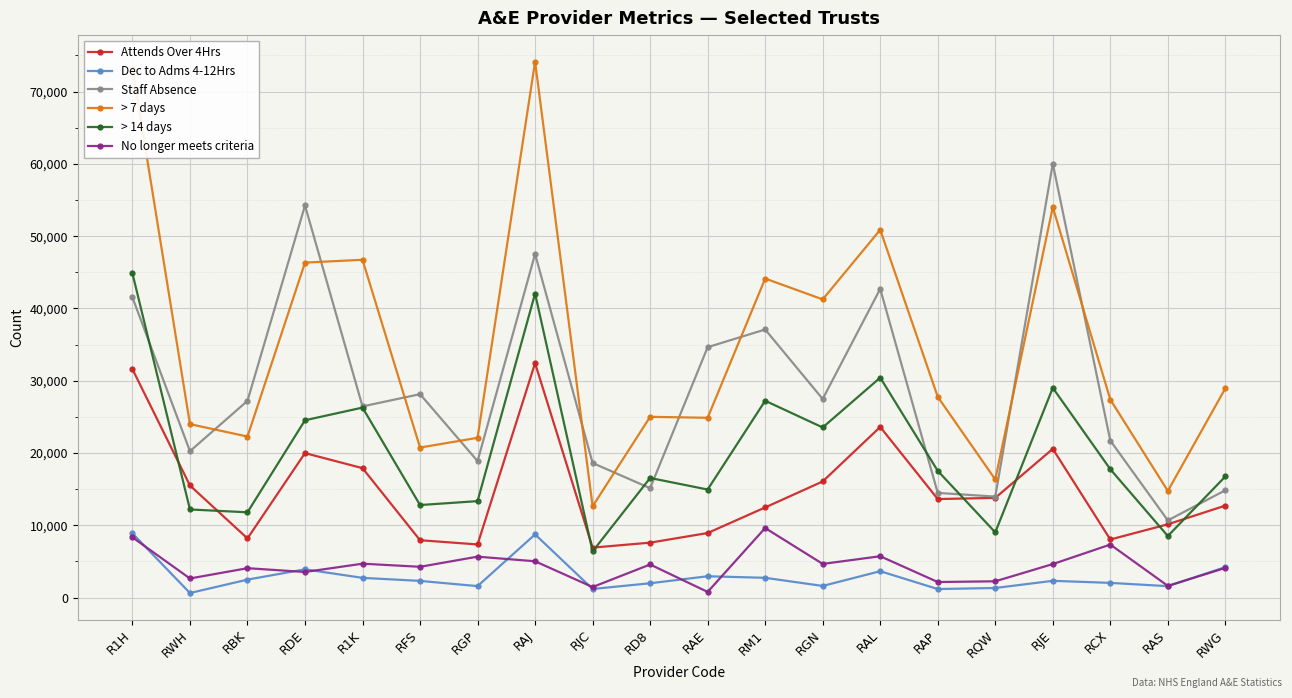

The value of > 14 days at R1K is 11880. True or false?

False